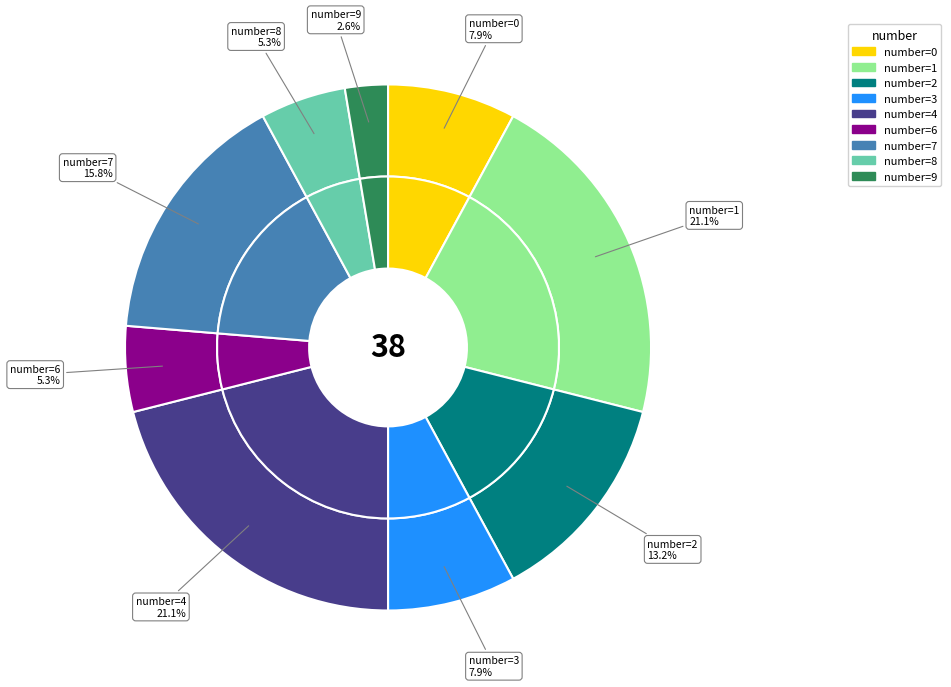

Which slice is the smallest?

9